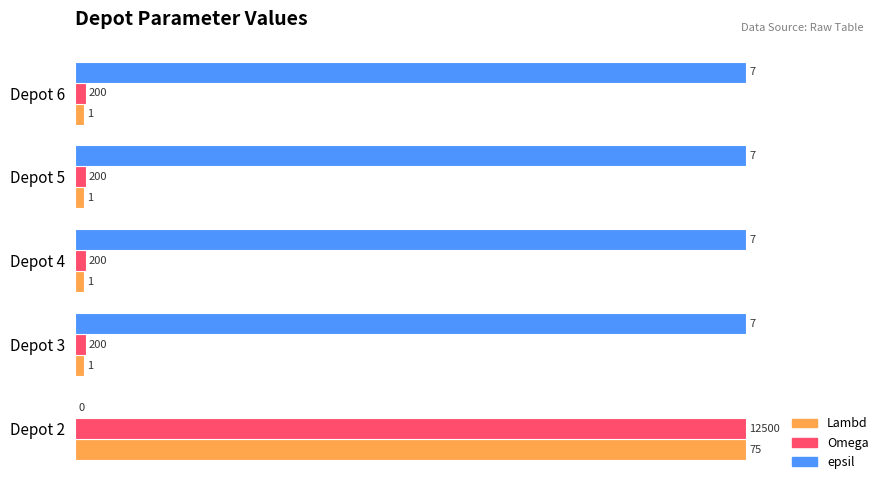

What are all the series names shown in the legend?

Lambd, Omega, epsil